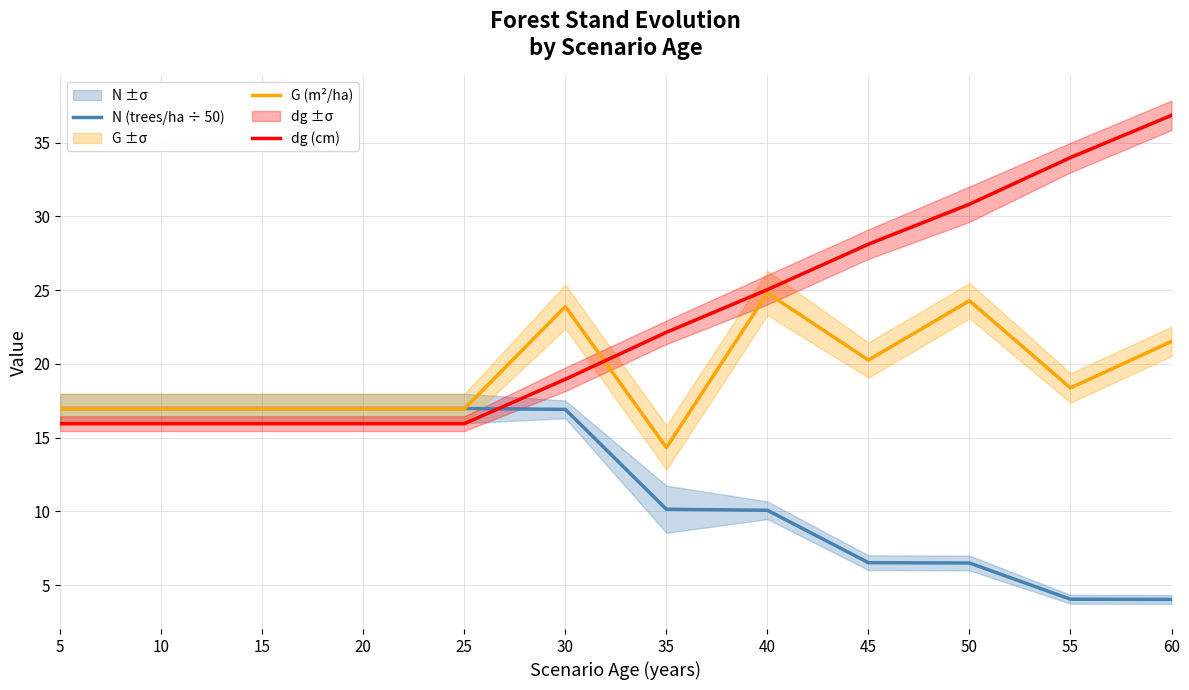

Is the value of dg (cm) at 50 greater than the value of N (trees/ha ÷ 50) at 25?

Yes